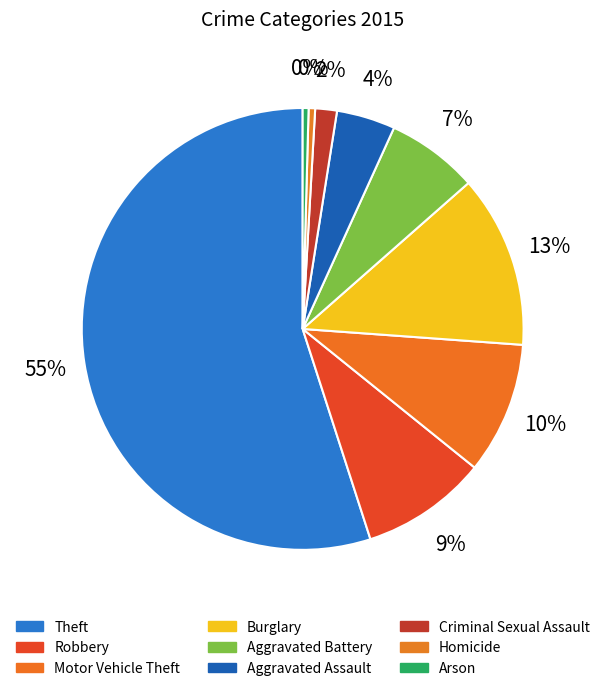

How many slices are in this pie chart?

9